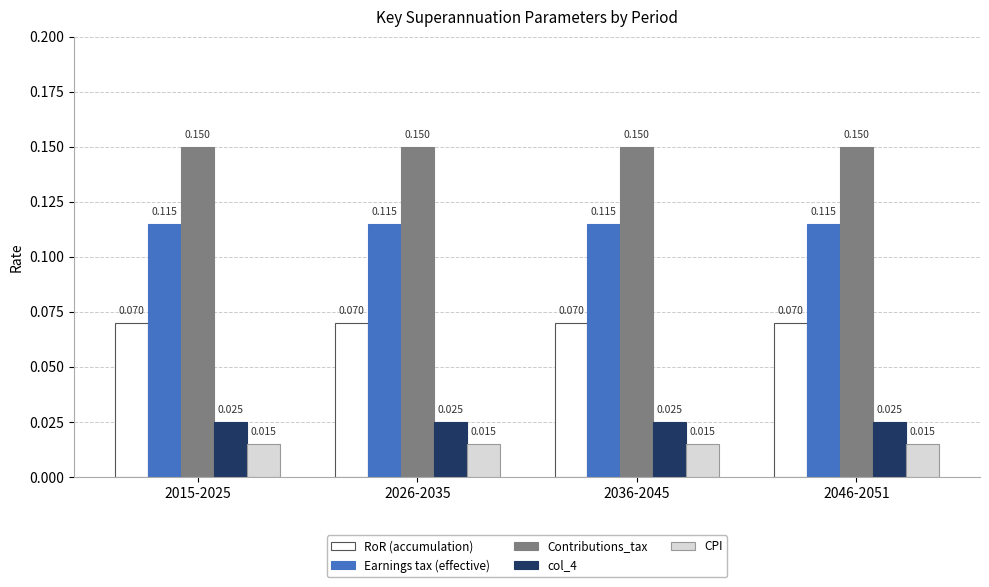

Is the value of CPI at 2046-2051 greater than the value of Contributions_tax at 2046-2051?

No